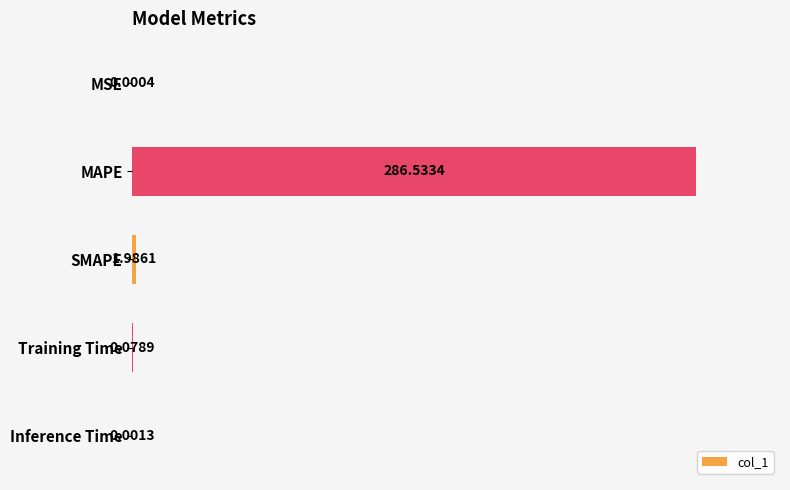

Are the bars grouped side by side (vs. stacked)?

No